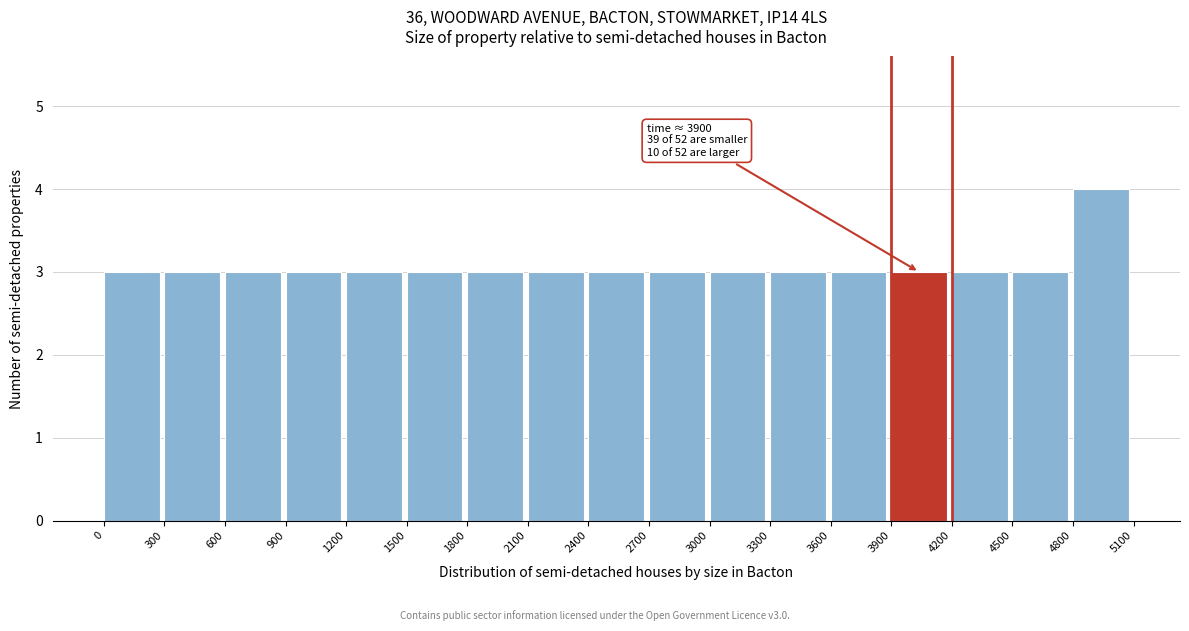

Which range on the x-axis has the tallest bar?

4800 to 5100